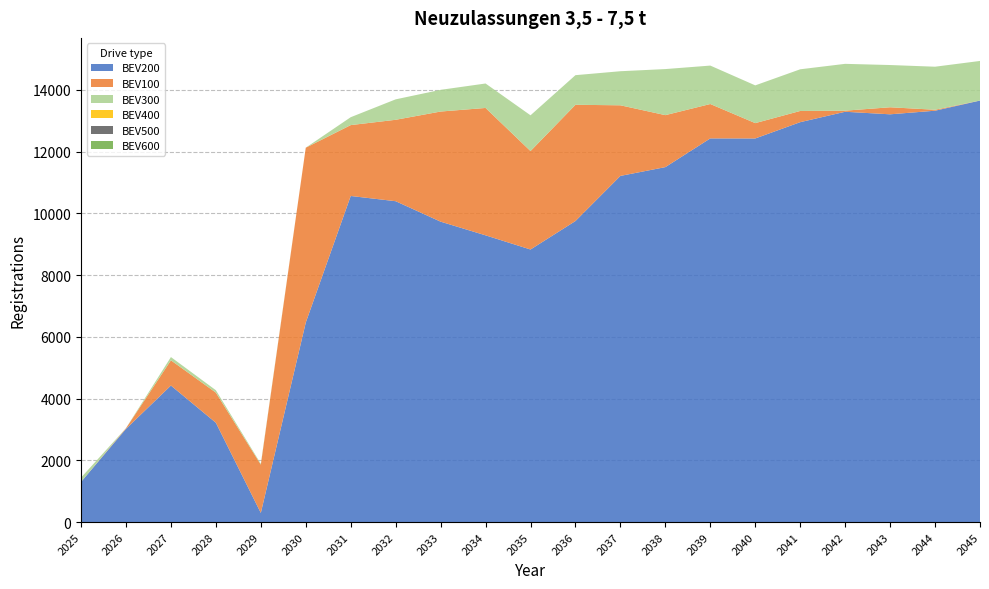

Reading right to left, what are all the values shown in this chart?

BEV200: 2045=13655.8	2044=13326.9	2043=13210.4	2042=13292.9	2041=12955.6	2040=12427.9	2039=12430.1	2038=11499.6	2037=11214.9	2036=9753.2	2035=8830.5	2034=9289.5	2033=9732.4	2032=10395.2	2031=10564.5	2030=6464.2	2029=295.9	2028=3217.5	2027=4423.2	2026=3018.6	2025=1300.1
BEV100: 2045=0.5	2044=31.5	2043=228.0	2042=36.1	2041=363.1	2040=497.1	2039=1114.1	2038=1683.8	2037=2287.6	2036=3765.8	2035=3189.5	2034=4126.8	2033=3568.0	2032=2637.7	2031=2296.5	2030=5664.6	2029=1565.0	2028=976.5	2027=817.1	2026=21.5	2025=0.0
BEV300: 2045=1283.0	2044=1394.0	2043=1368.4	2042=1516.4	2041=1350.0	2040=1222.8	2039=1244.5	2038=1492.6	2037=1103.4	2036=959.7	2035=1158.3	2034=792.2	2033=702.7	2032=662.2	2031=255.8	2030=0.5	2029=27.5	2028=77.5	2027=105.2	2026=2.5	2025=139.8
BEV400: 2045=0.0	2044=0.0	2043=0.0	2042=0.0	2041=0.1	2040=0.0	2039=0.1	2038=0.0	2037=0.1	2036=0.0	2035=0.1	2034=0.0	2033=0.0	2032=0.0	2031=0.0	2030=0.0	2029=0.0	2028=0.0	2027=0.0	2026=0.0	2025=0.0
BEV500: 2045=0.0	2044=0.0	2043=0.0	2042=0.0	2041=0.0	2040=0.0	2039=0.0	2038=0.0	2037=0.0	2036=0.0	2035=0.0	2034=0.0	2033=0.0	2032=0.0	2031=0.0	2030=0.0	2029=0.0	2028=0.0	2027=0.0	2026=0.0	2025=0.0
BEV600: 2045=0.0	2044=0.0	2043=0.0	2042=0.0	2041=0.0	2040=0.0	2039=0.0	2038=0.0	2037=0.0	2036=0.0	2035=0.0	2034=0.0	2033=0.0	2032=0.0	2031=0.0	2030=0.0	2029=0.0	2028=0.0	2027=0.0	2026=0.0	2025=0.0